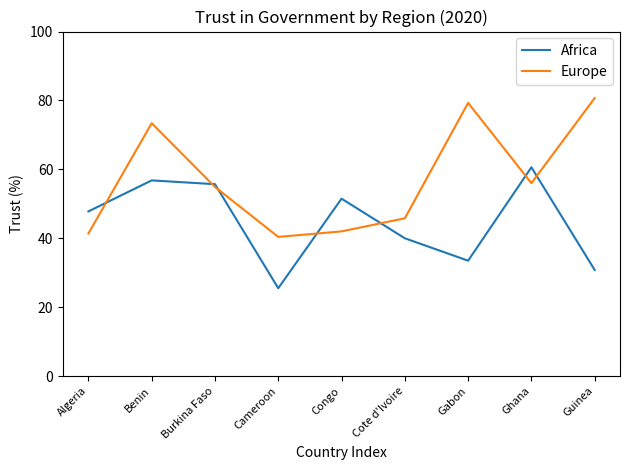

Between which two adjacent categories do Africa and Europe first intersect?

Algeria and Benin